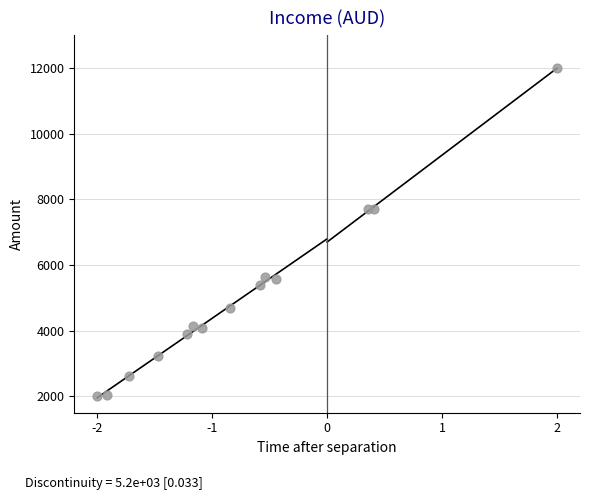

What is the range of Y values (max minus min)?

10000.0